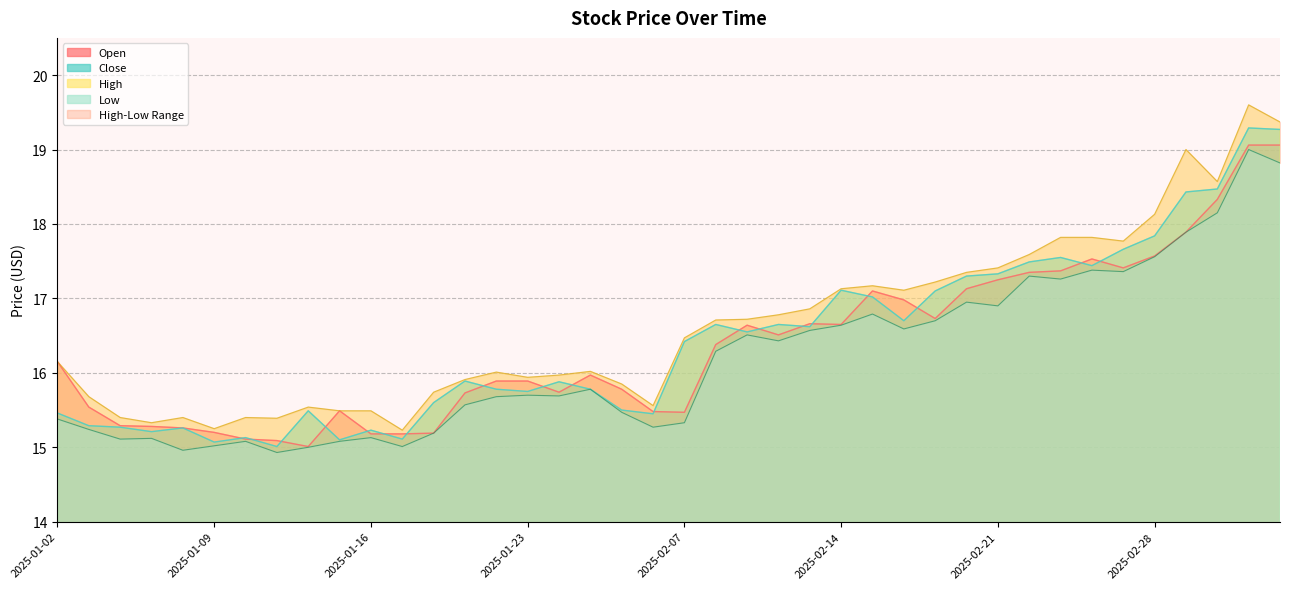

What position from the left is 21?

22